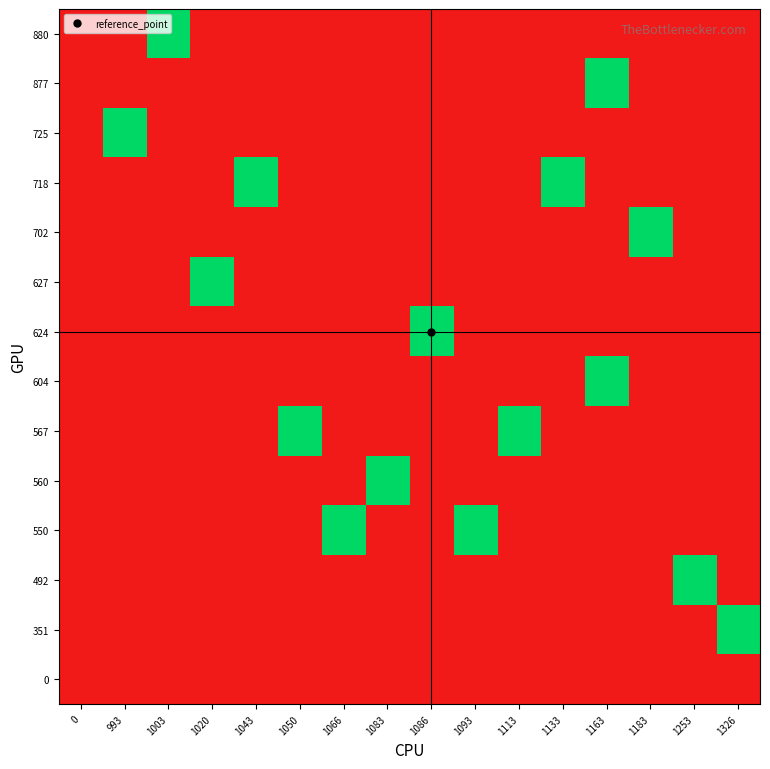

Between 1086 and 1043, which is larger?

1086